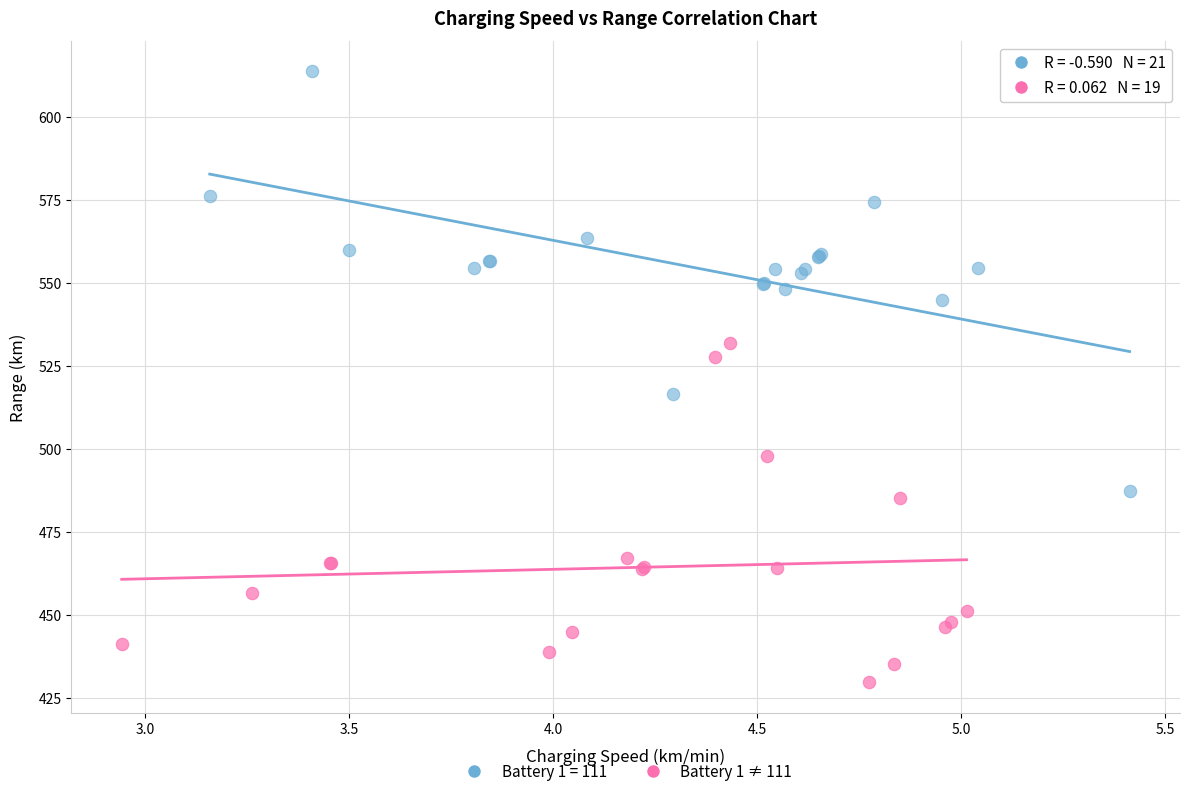

Which series has the widest spread of Y values?

Battery 1 = 111